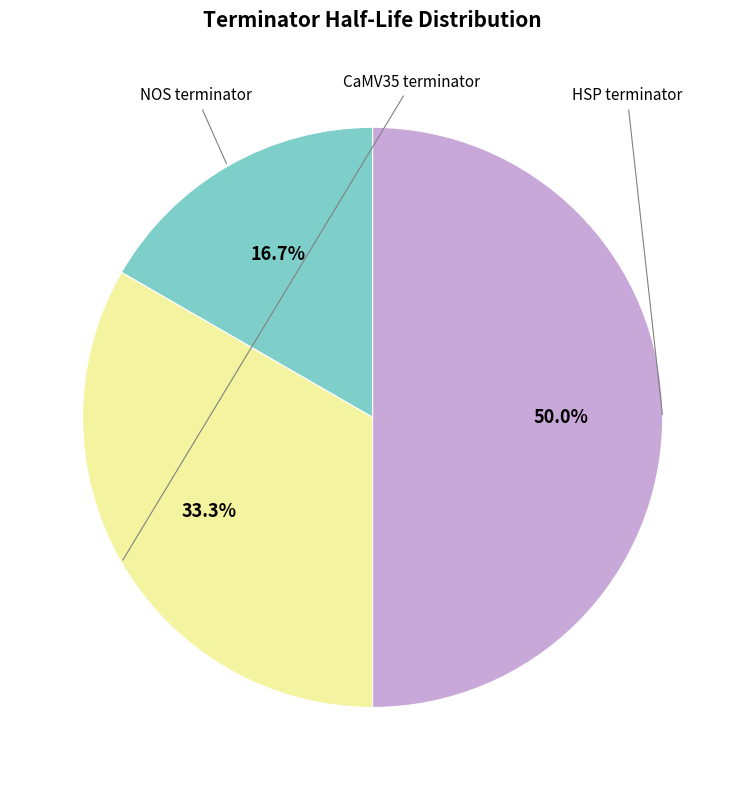

To the nearest percent, what percentage of the pie is CaMV35 terminator?

33%